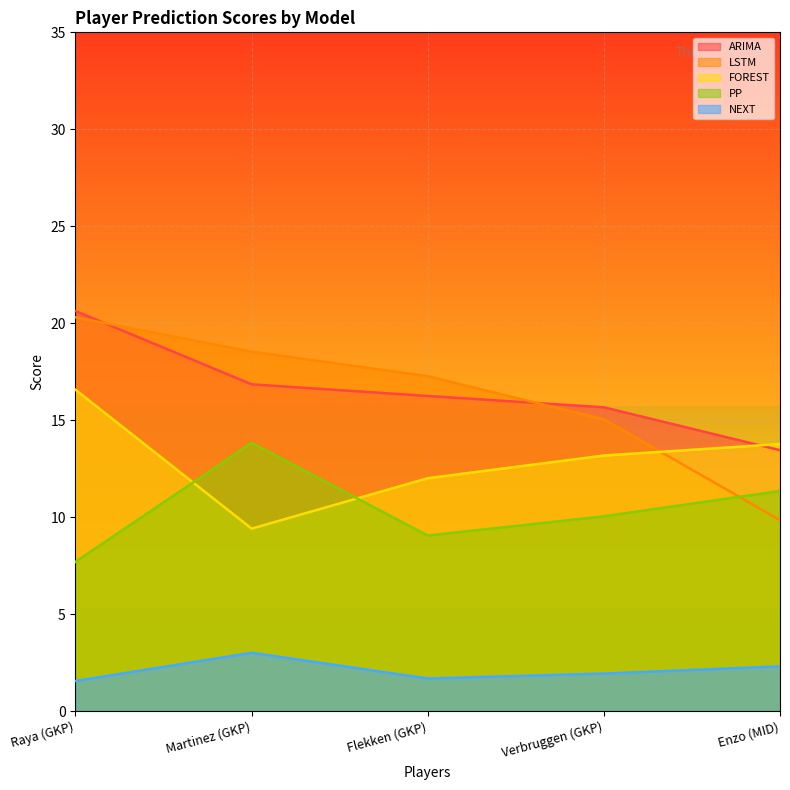

Rank the categories by ARIMA value from lowest to highest.

Enzo (MID), Verbruggen (GKP), Flekken (GKP), Martinez (GKP), Raya (GKP)